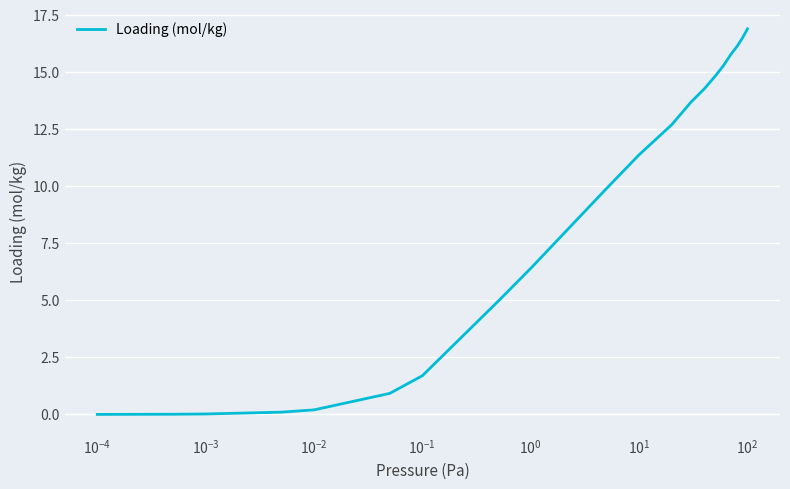

What is the maximum value shown in the chart?

16.9